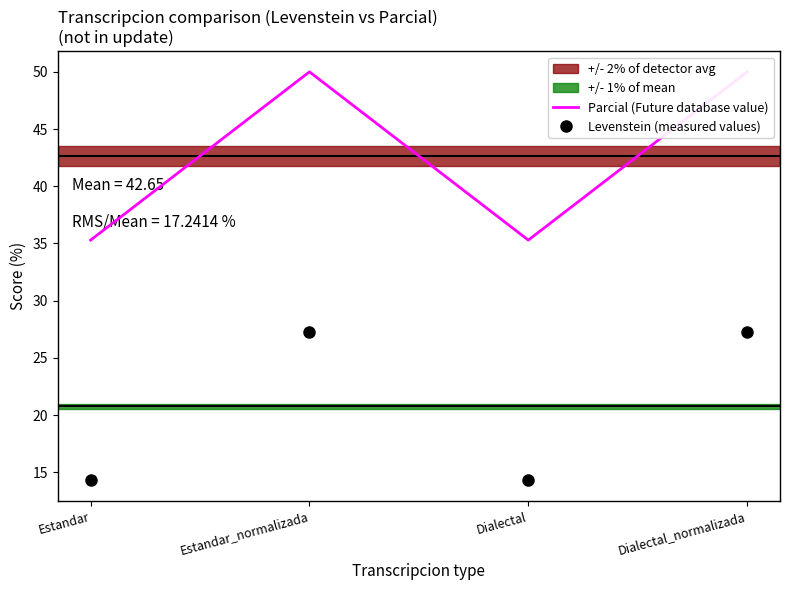

What value does the Levenstein (measured values) series have at Estandar?

14.3